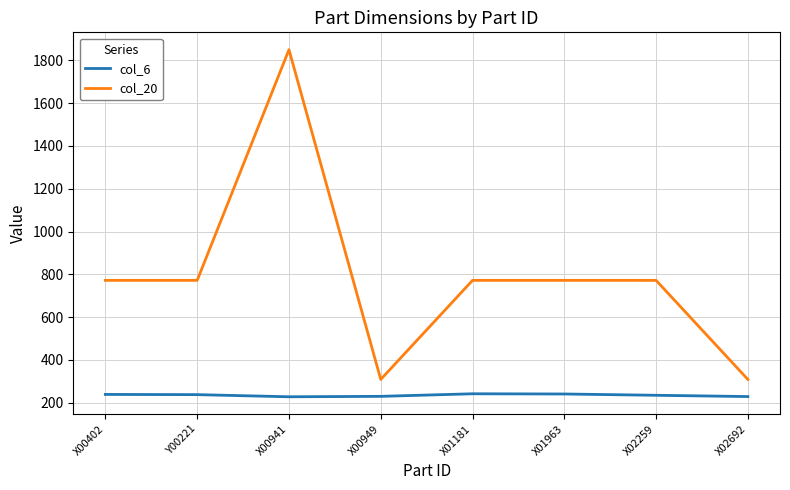

What is the difference between the maximum and second lowest values in the col_6 series?

13